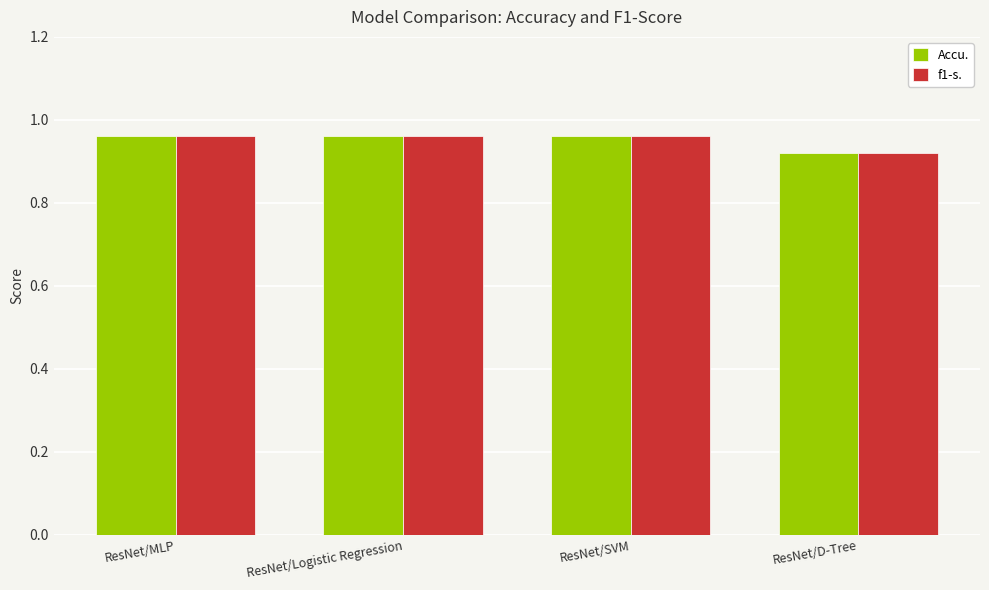

Where is Accu. nearest to the value 0?

ResNet/D-Tree